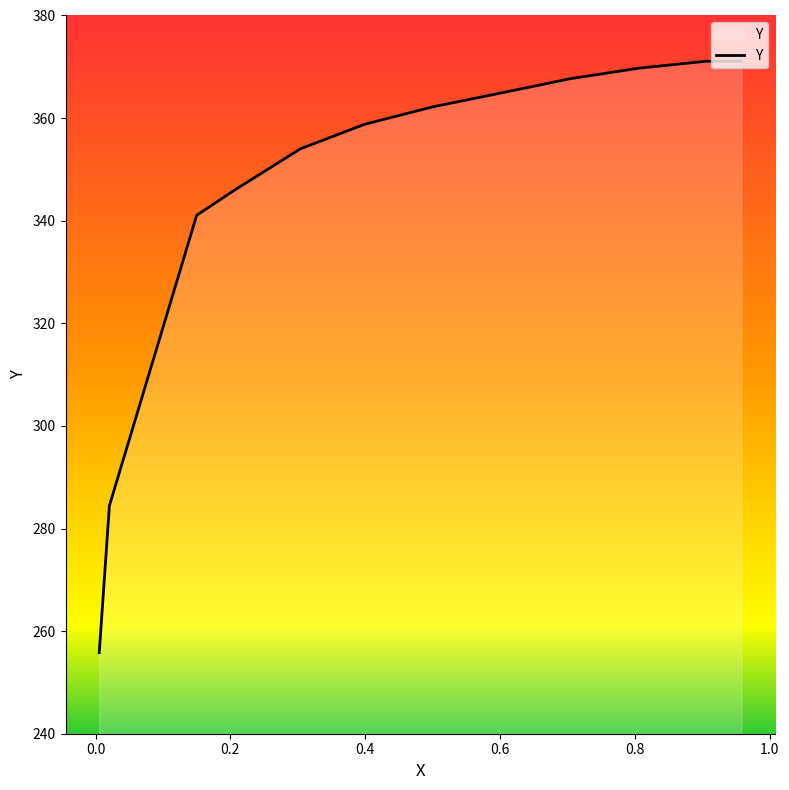

Which category has the lowest value across all series?

0.0055